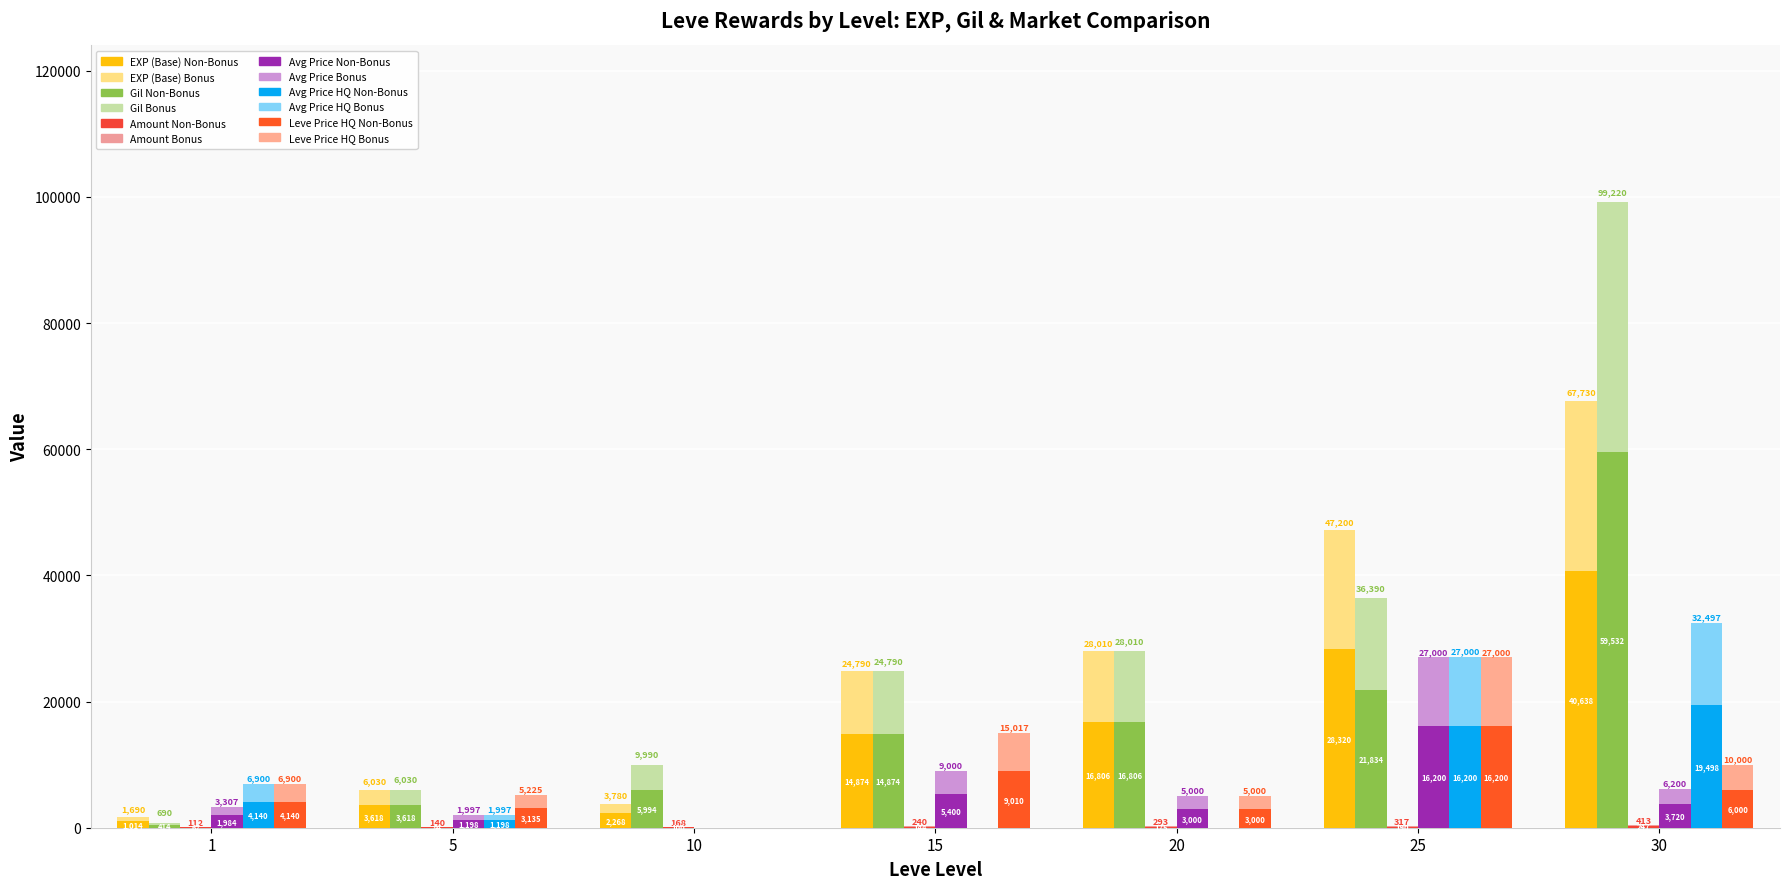

At how many categories does at least one series exceed 776?

7